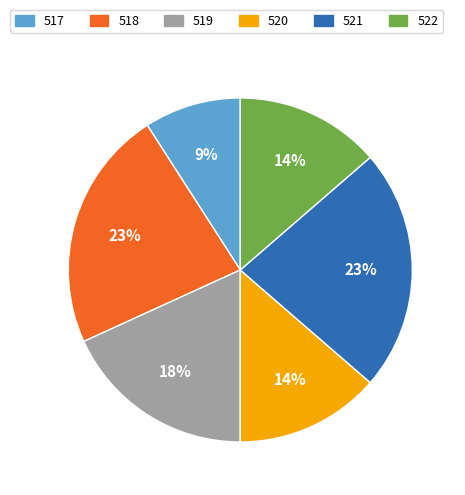

To the nearest percent, what is the difference between the largest and smallest slice percentages?

14%